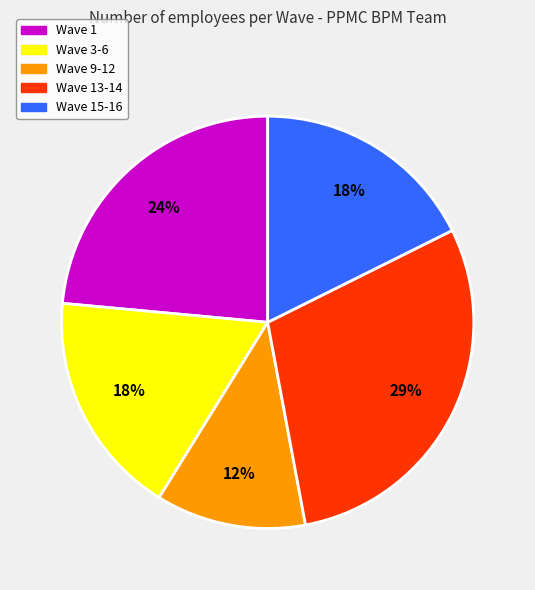

Does any single category account for the majority?

No